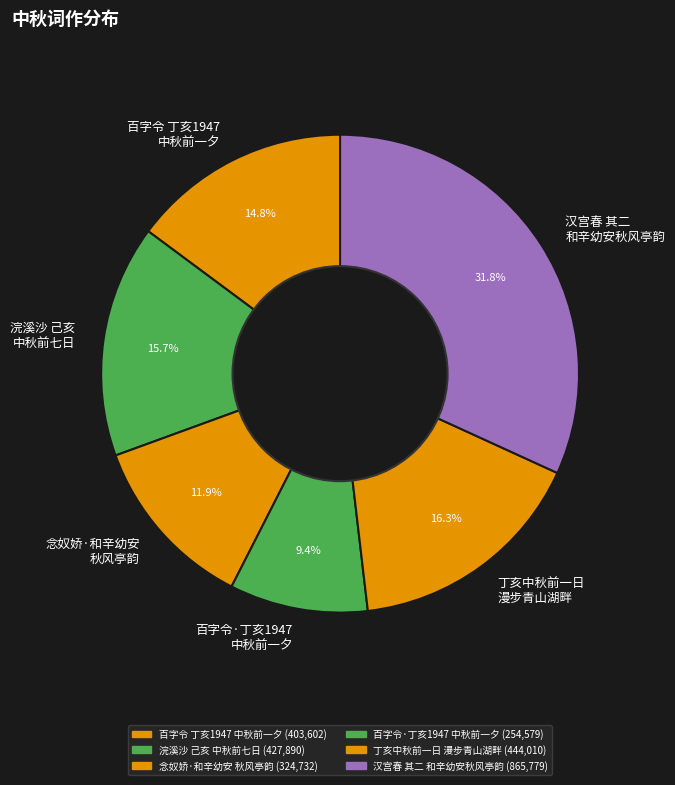

Is there any slice that represents more than half of the pie?

No